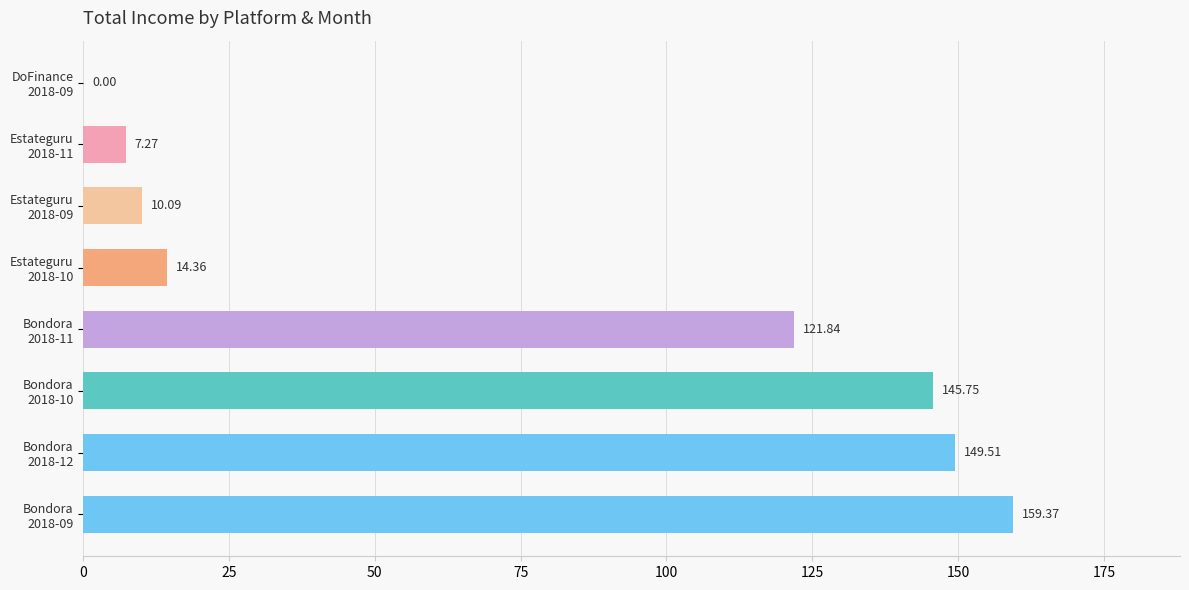

What is the sum of all values?

608.2